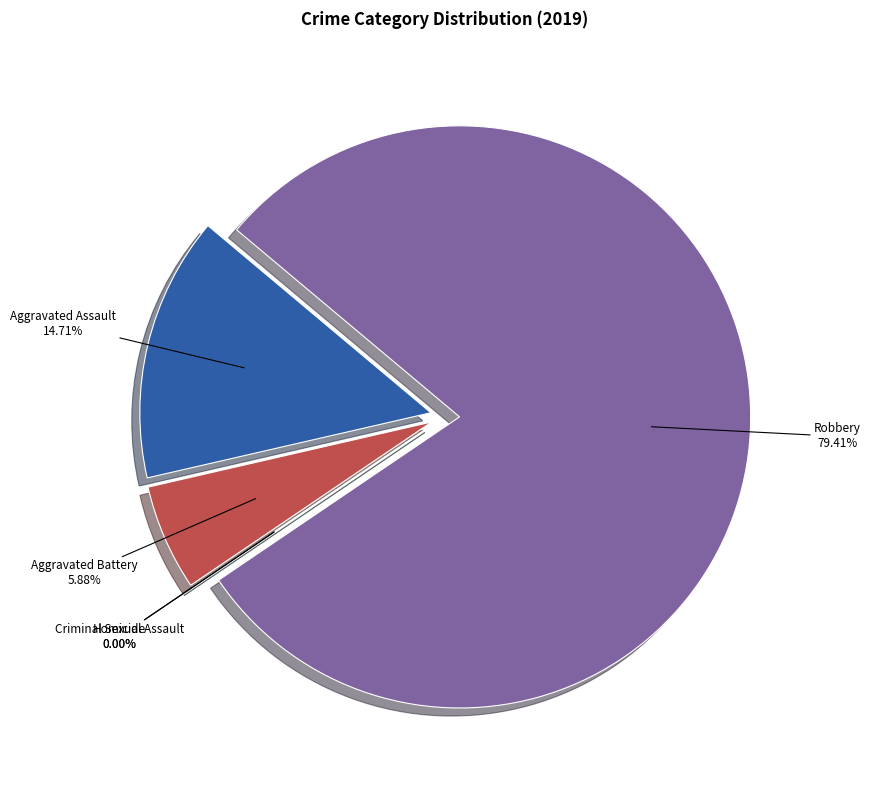

How many segments does this pie chart have?

5